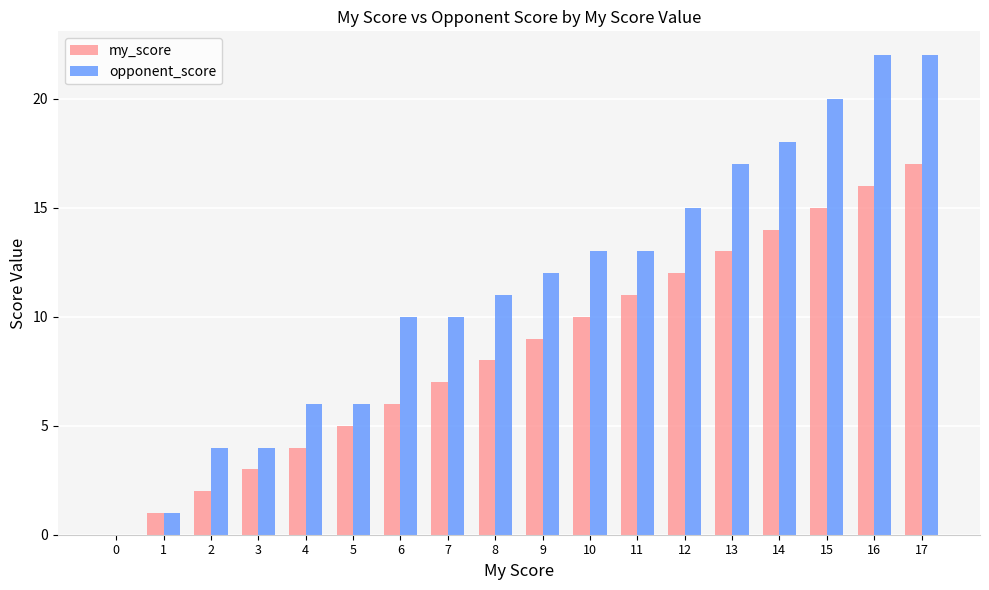

How many values in opponent_score are above zero?

17